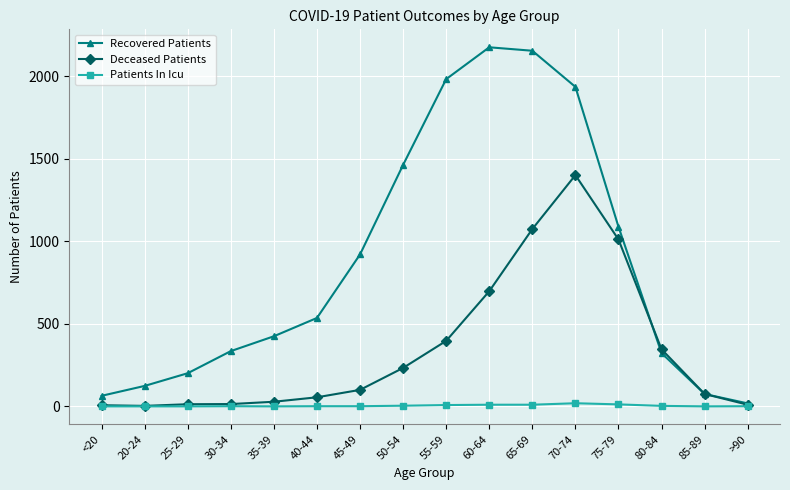

Is the value of Recovered Patients at 75-79 greater than the value of Deceased Patients at 25-29?

Yes